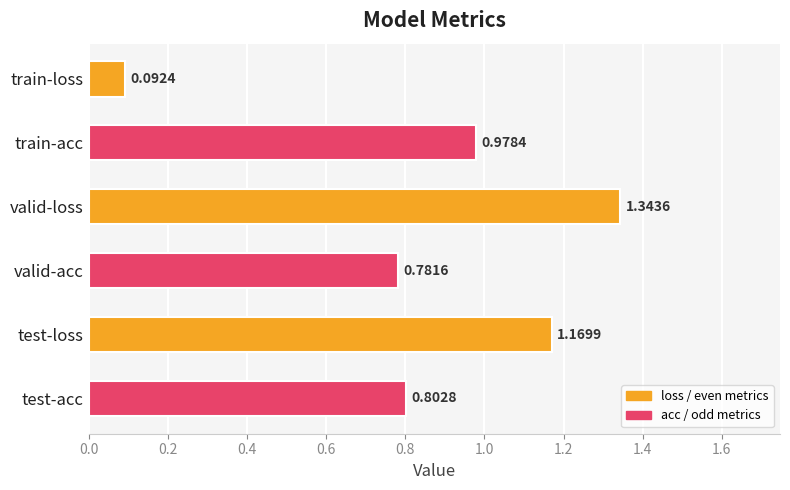

What is the average value?

0.9